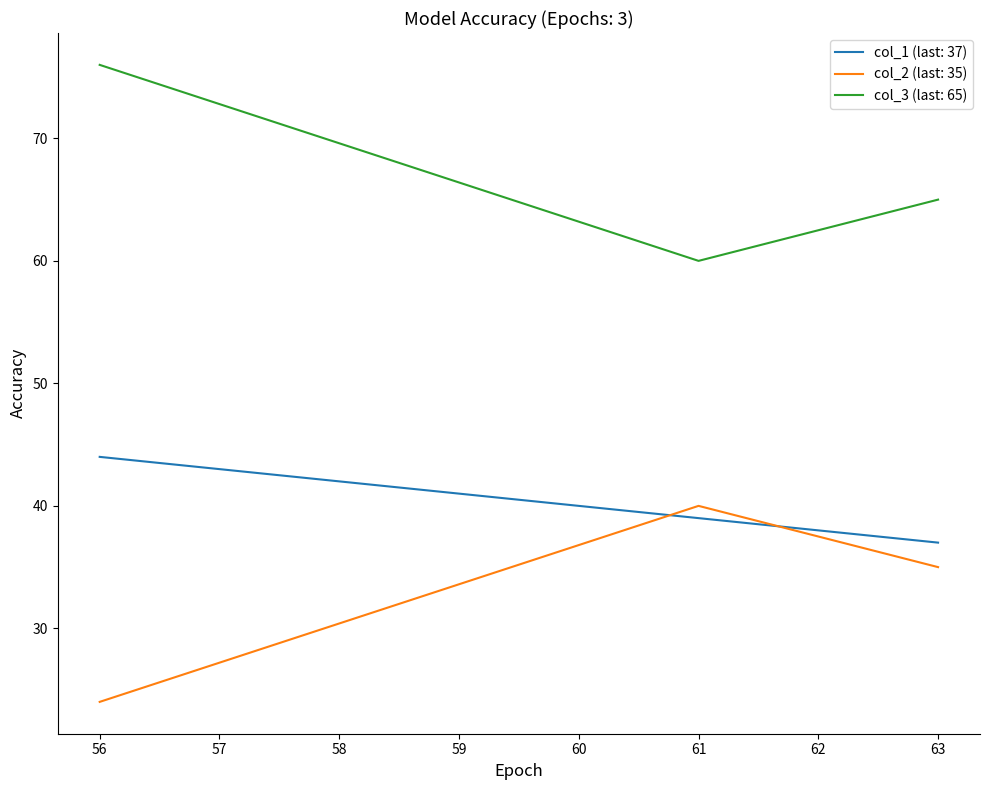

Rank the categories by col_2 (last: 35) value from lowest to highest.

56, 63, 61